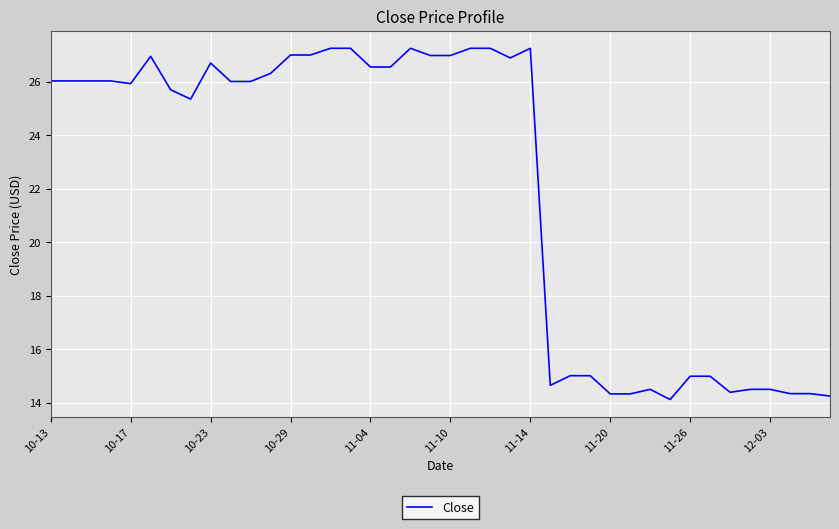

What is the minimum value shown in the chart?

14.1